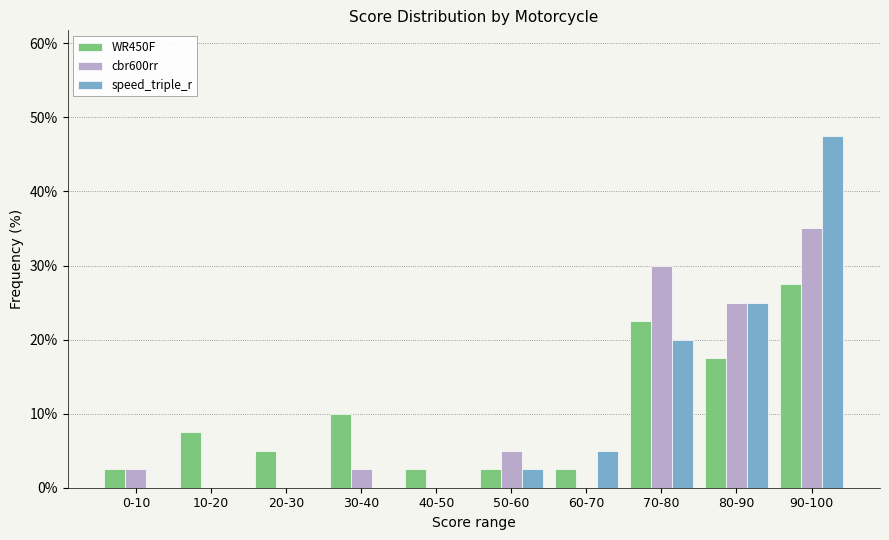

Reading left to right, what are all the values shown in this chart?

WR450F: 0-10=2.5	10-20=7.5	20-30=5.0	30-40=10.0	40-50=2.5	50-60=2.5	60-70=2.5	70-80=22.5	80-90=17.5	90-100=27.5
cbr600rr: 0-10=2.5	10-20=0.0	20-30=0.0	30-40=2.5	40-50=0.0	50-60=5.0	60-70=0.0	70-80=30.0	80-90=25.0	90-100=35.0
speed_triple_r: 0-10=0.0	10-20=0.0	20-30=0.0	30-40=0.0	40-50=0.0	50-60=2.5	60-70=5.0	70-80=20.0	80-90=25.0	90-100=47.5